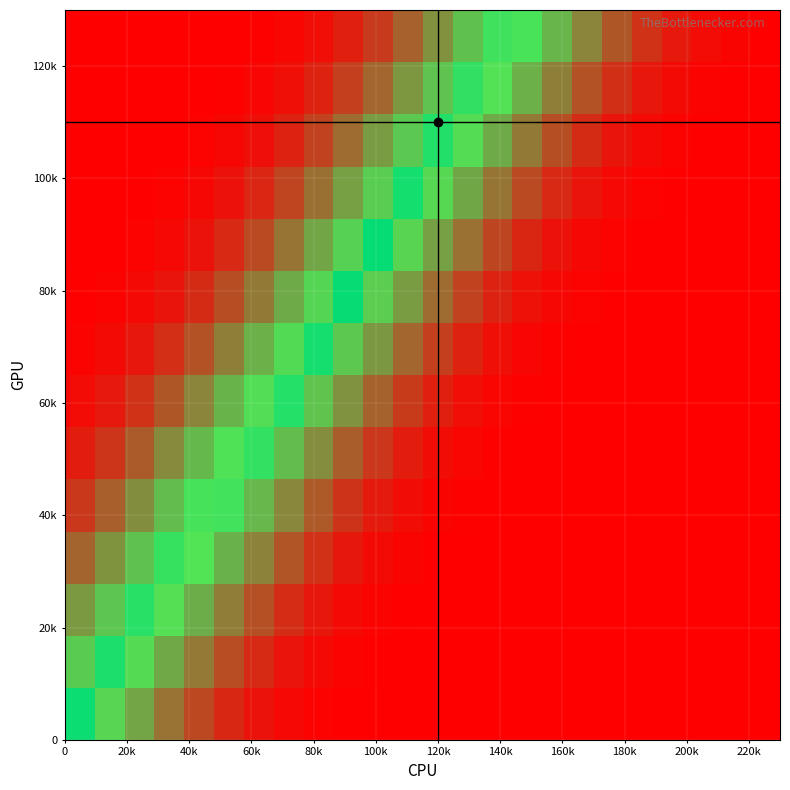

At which category is the sum across all series the highest?

23